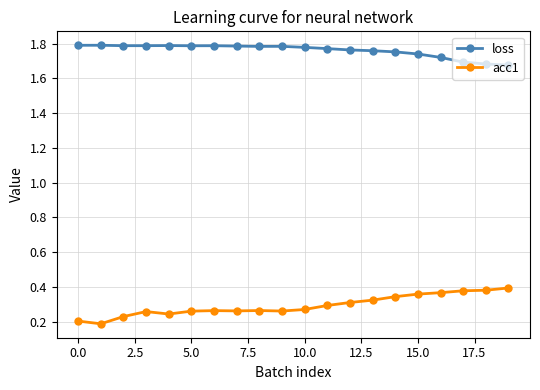

True or false: loss and acc1 cross at least once.

False